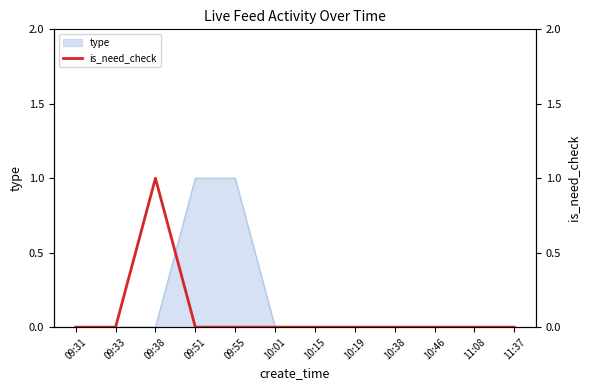

How many values are above zero?

1